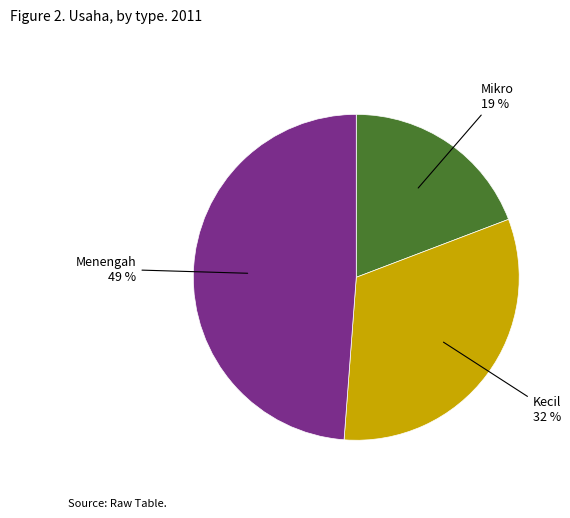

Does any single category account for the majority?

No